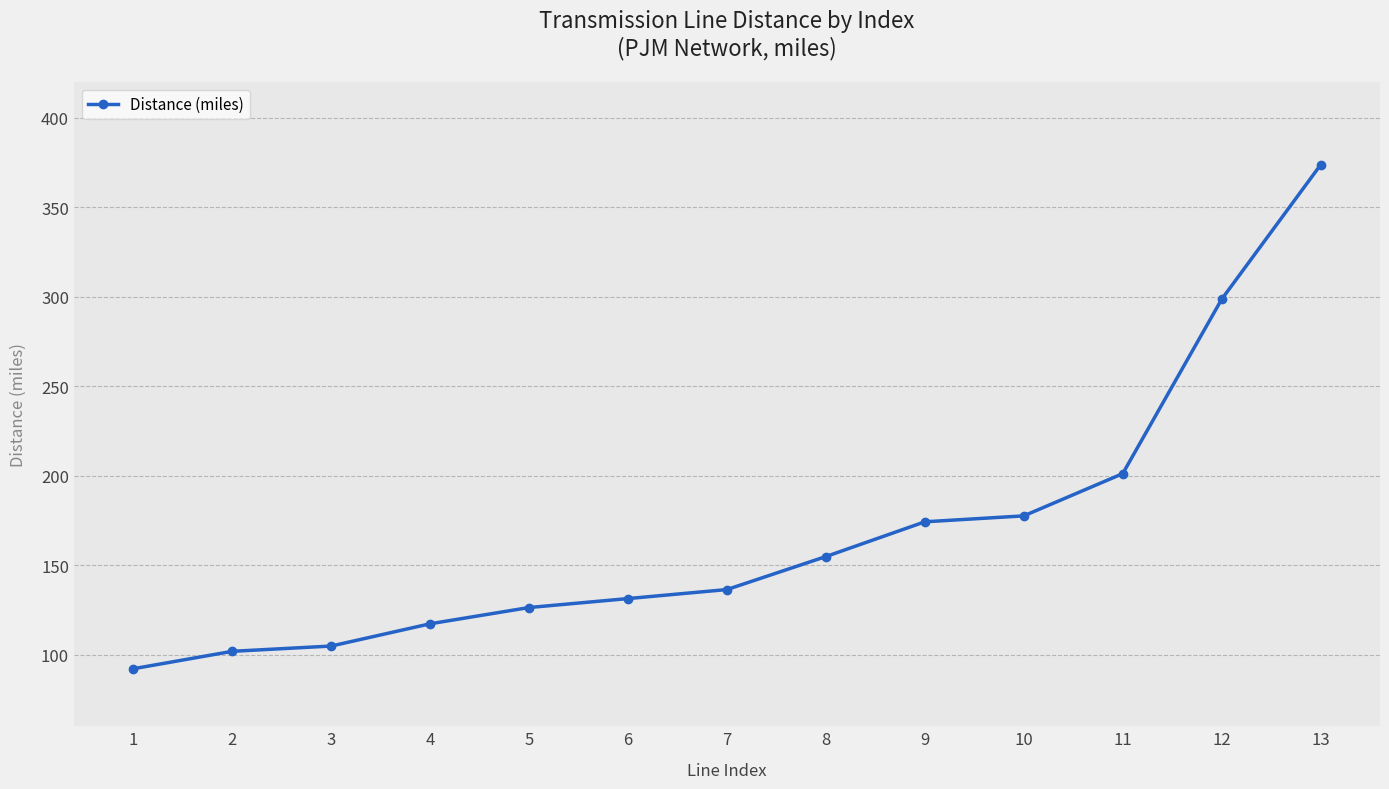

What is the difference between the second highest and minimum values?

206.5